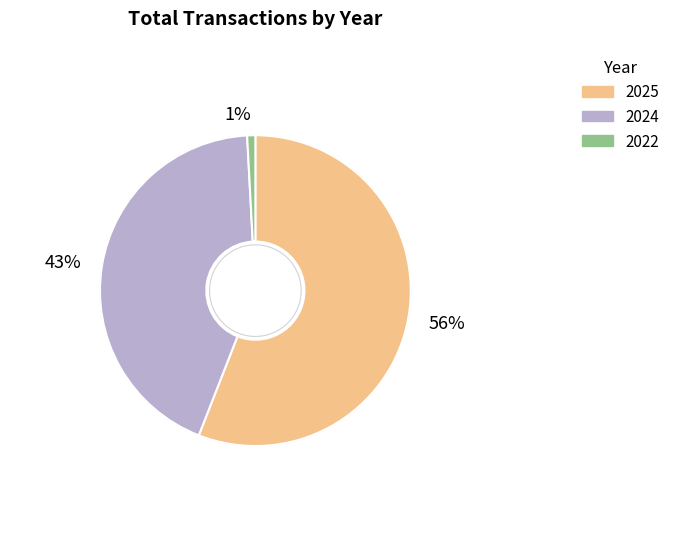

Which category accounts for the majority?

2025